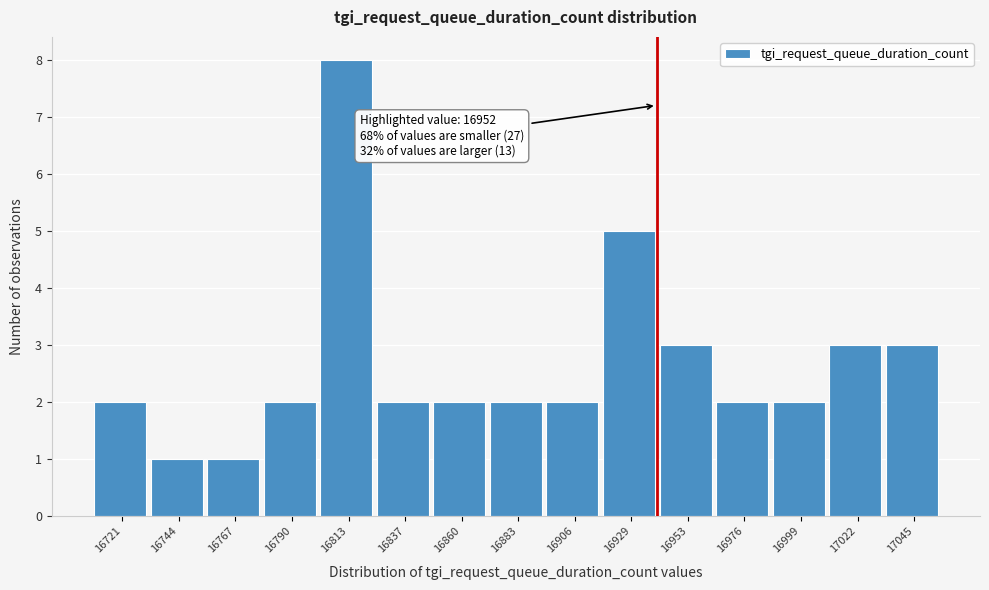

Reading left to right, extract all data points from this chart.

2	1	1	2	8	2	2	2	2	5	3	2	2	3	3